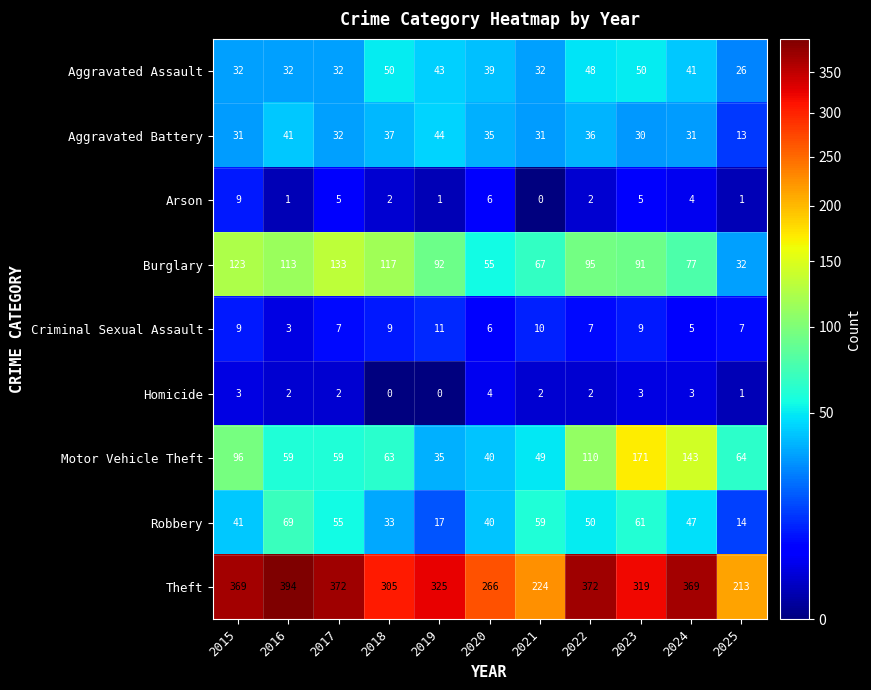

Where does the Robbery series first go above 47?

2016